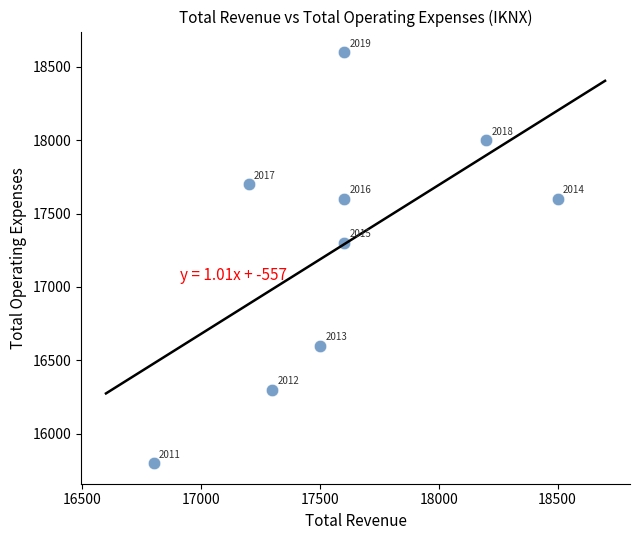

What is the range of X values (max minus min)?

1700